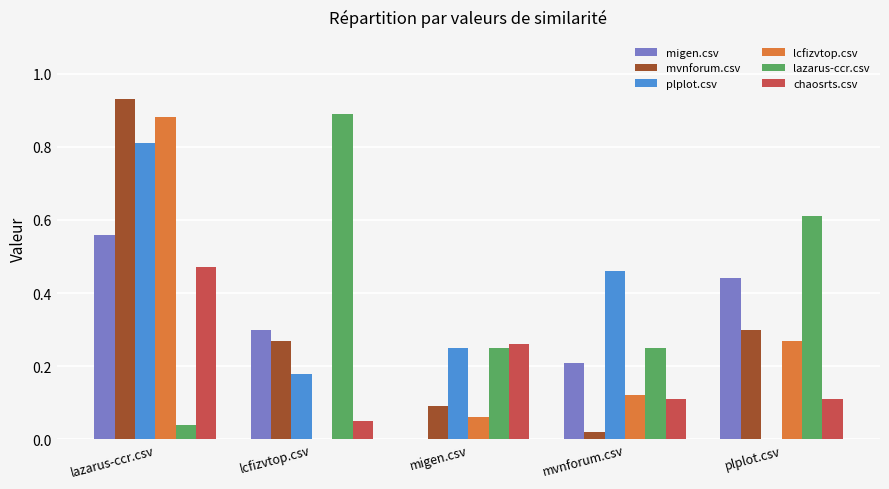

True or false: plplot.csv has a value of -0.5 at plplot.csv.

False